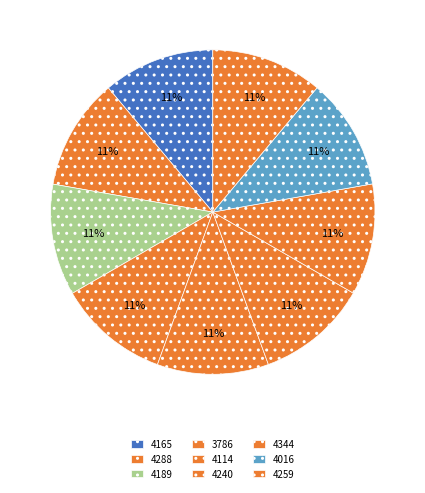

Is there any slice that represents more than half of the pie?

No